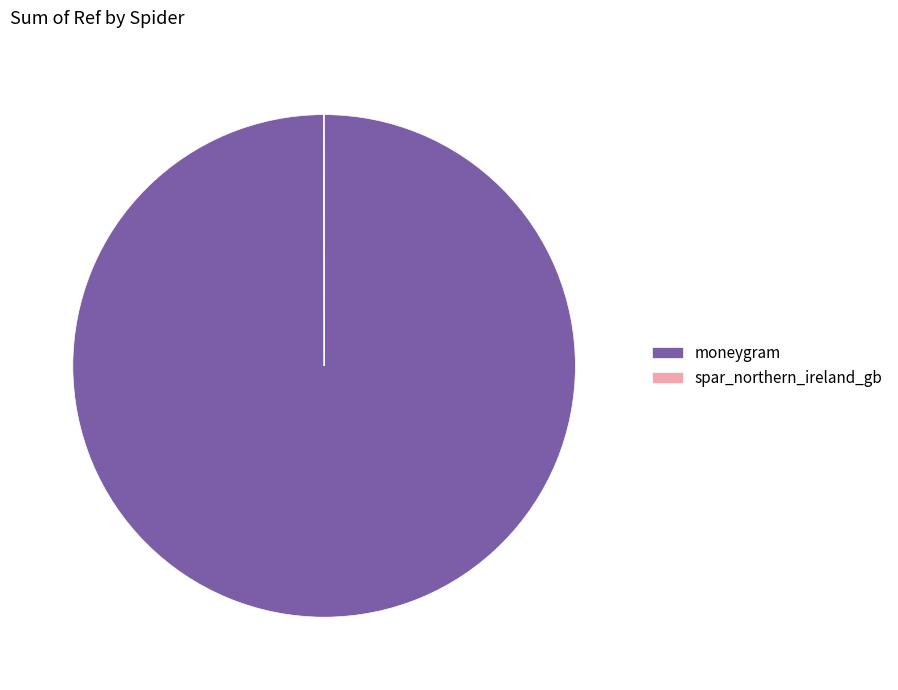

True or false: moneygram accounts for 100% of the total.

True